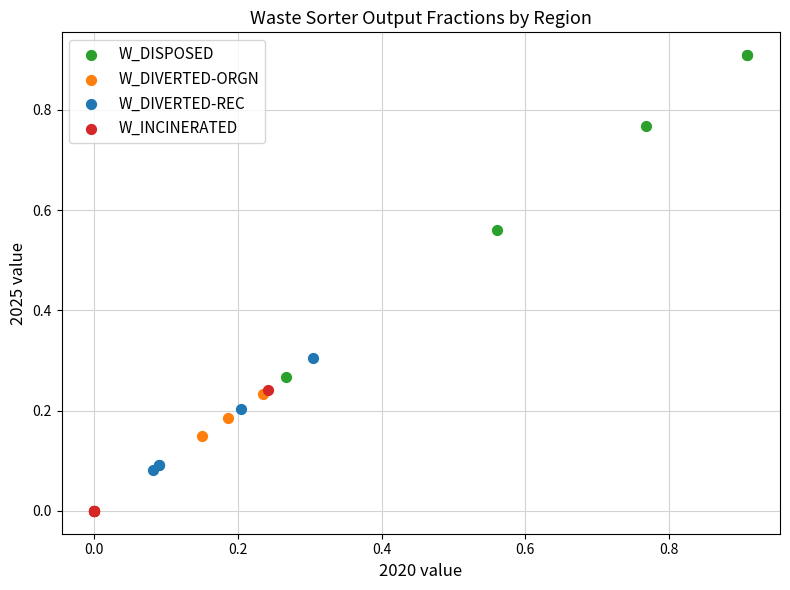

What are all the series names shown in the legend?

W_DISPOSED, W_DIVERTED-ORGN, W_DIVERTED-REC, W_INCINERATED